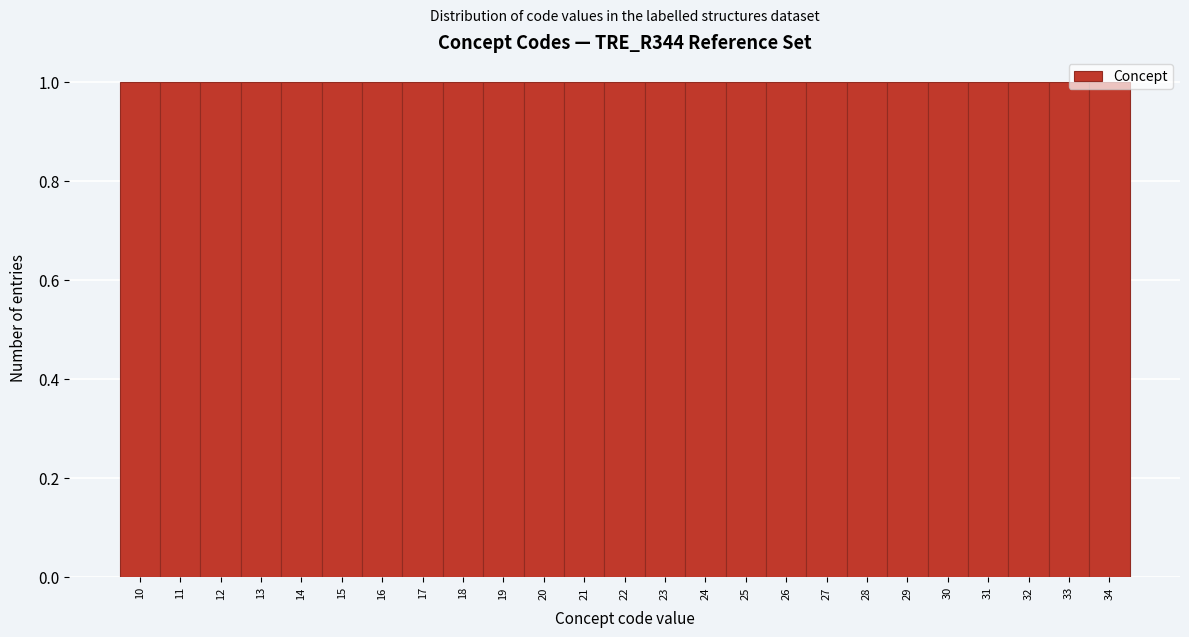

Reading left to right, transcribe this chart: for each bar, give the range it covers on the x-axis and its height. The values are not printed on the chart, so give them approximately, as read against the axis.

9.5 to 10.5: 1
10.5 to 11.5: 1
11.5 to 12.5: 1
12.5 to 13.5: 1
13.5 to 14.5: 1
14.5 to 15.5: 1
15.5 to 16.5: 1
16.5 to 17.5: 1
17.5 to 18.5: 1
18.5 to 19.5: 1
19.5 to 20.5: 1
20.5 to 21.5: 1
21.5 to 22.5: 1
22.5 to 23.5: 1
23.5 to 24.5: 1
24.5 to 25.5: 1
25.5 to 26.5: 1
26.5 to 27.5: 1
27.5 to 28.5: 1
28.5 to 29.5: 1
29.5 to 30.5: 1
30.5 to 31.5: 1
31.5 to 32.5: 1
32.5 to 33.5: 1
33.5 to 34.5: 1